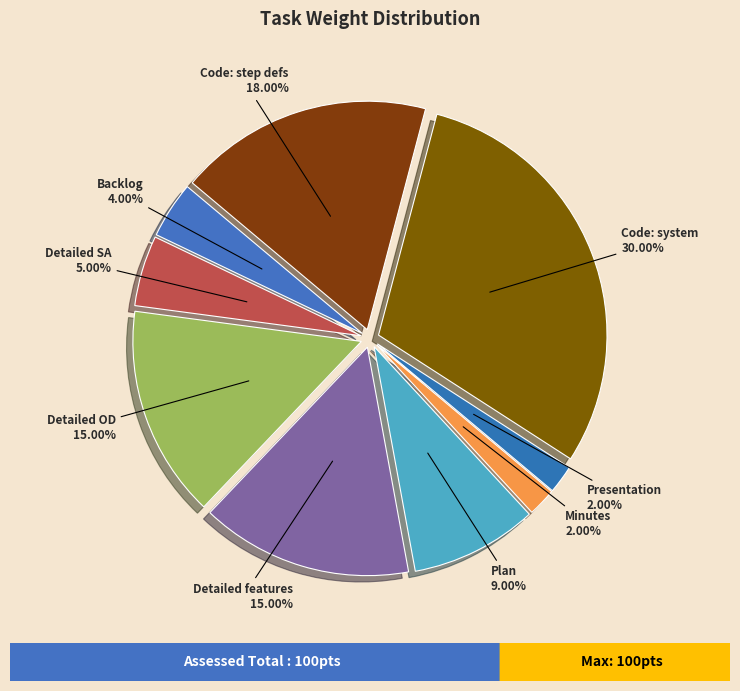

Is it true that Detailed features is 27% of the pie?

False